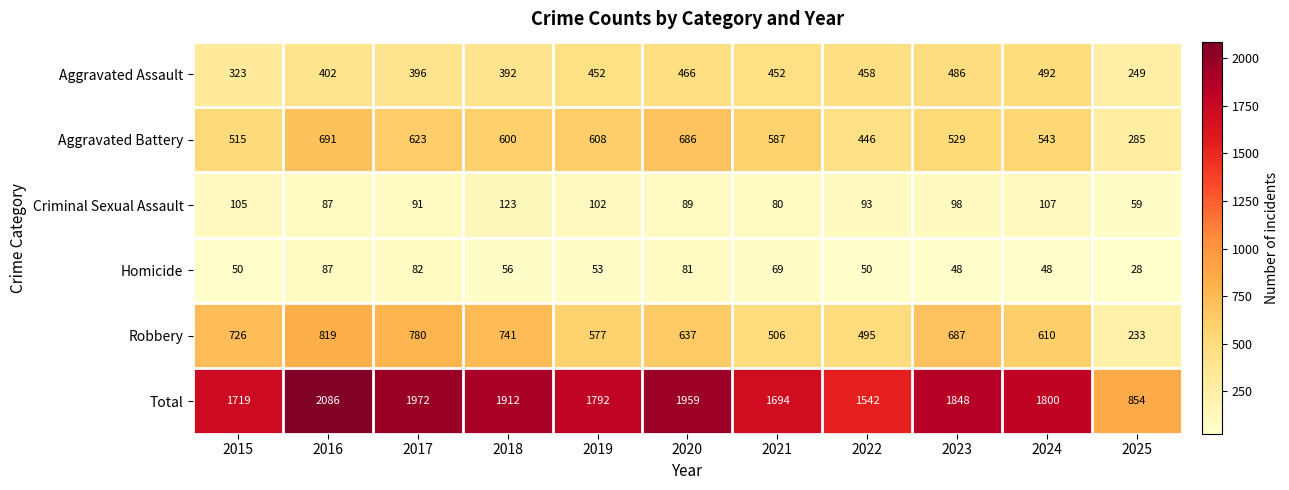

Which category has the lowest value across all series?

2025